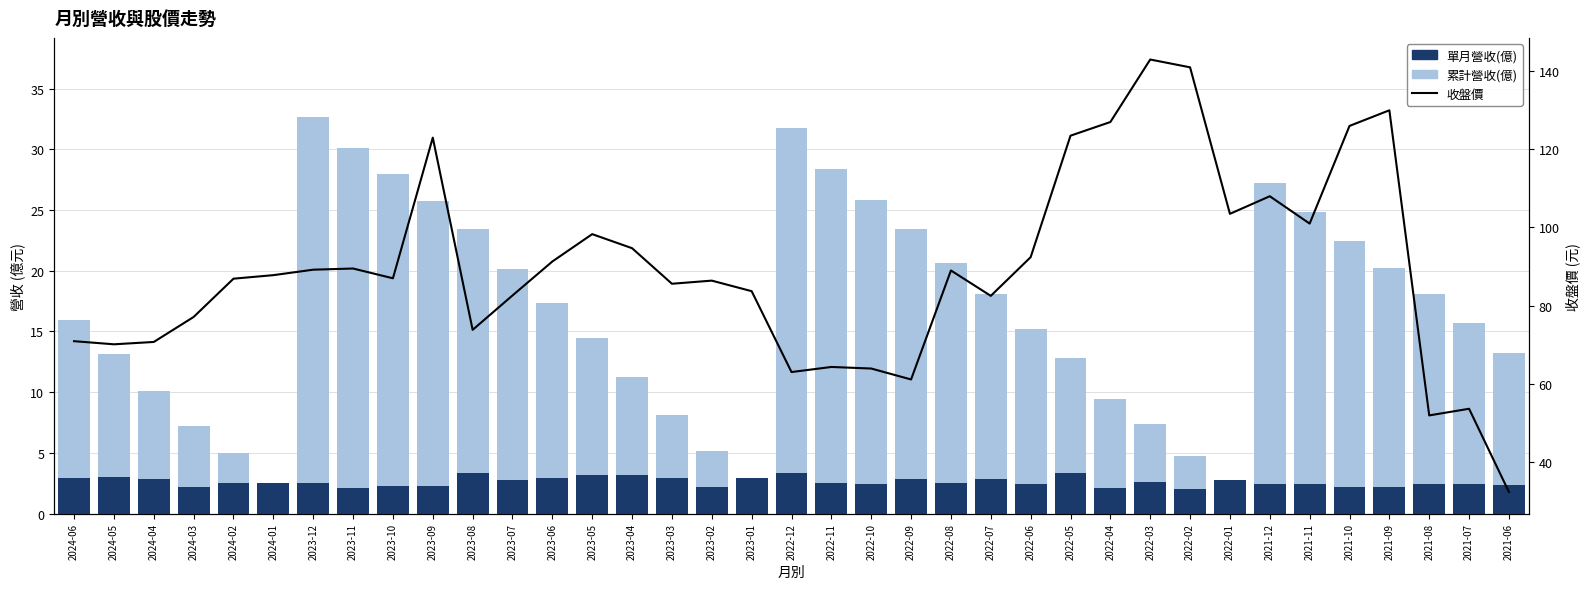

What is the difference between the maximum and minimum values in the 單月營收(億) series?

1.3